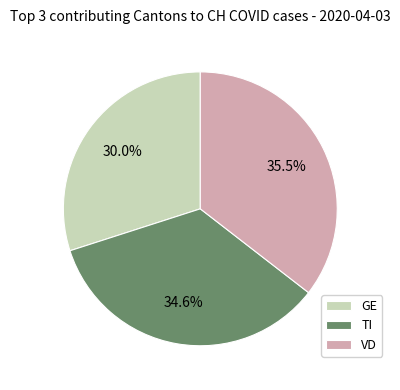

Which has a higher value, GE or VD?

VD